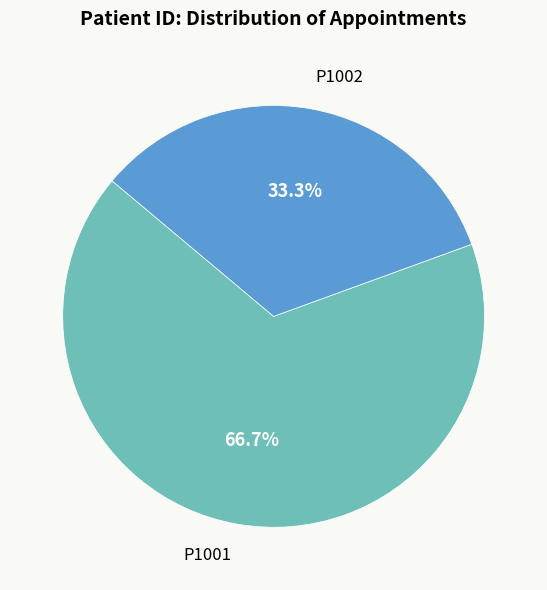

Between P1001 and P1002, which is larger?

P1001